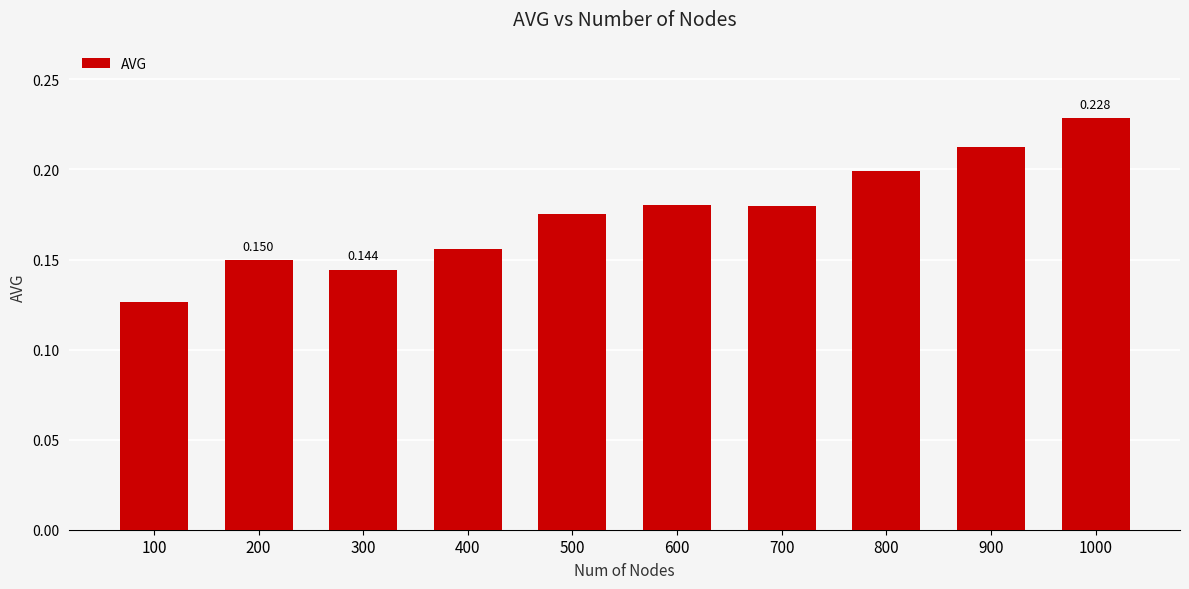

Reading left to right, extract all data points from this chart.

0.1	0.1	0.1	0.2	0.2	0.2	0.2	0.2	0.2	0.2